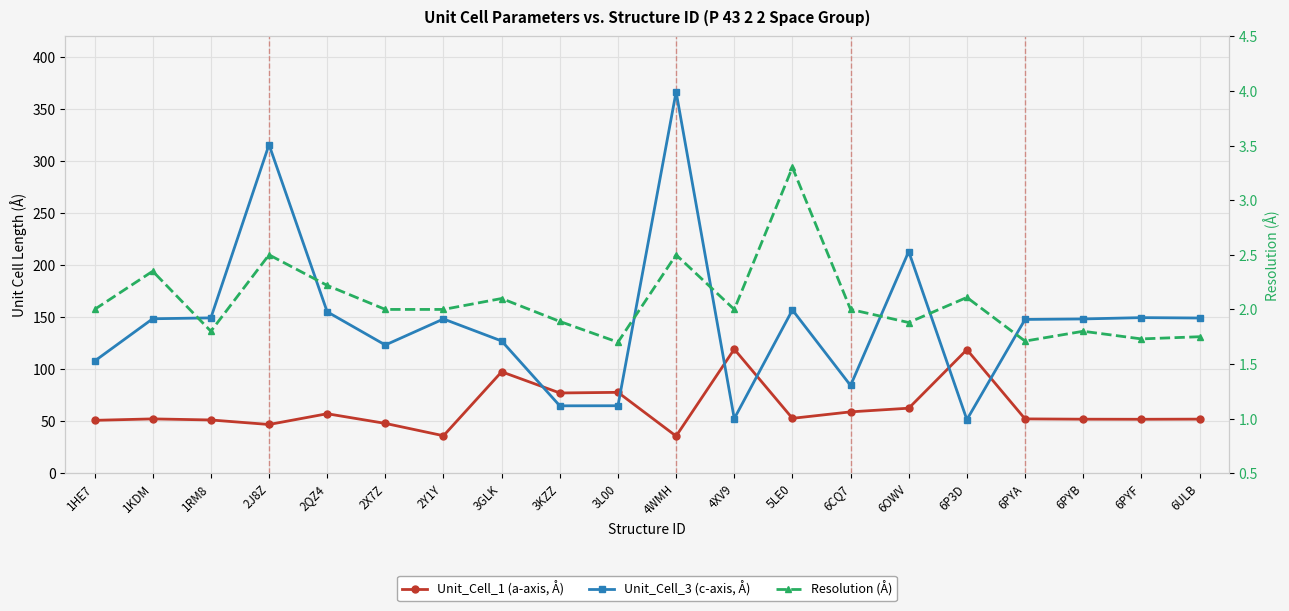

List the series in order of their overall mean, lowest first.

Resolution (Å), Unit_Cell_1 (a-axis, Å), Unit_Cell_3 (c-axis, Å)